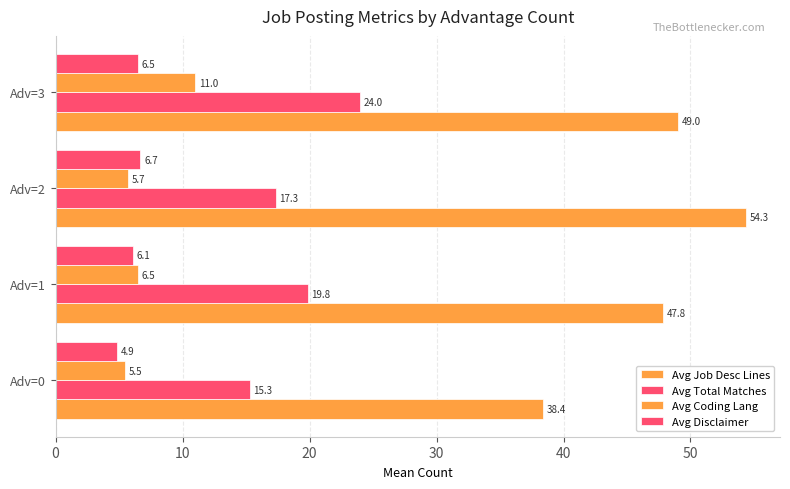

How many data points in Avg Total Matches are less than 19?

2